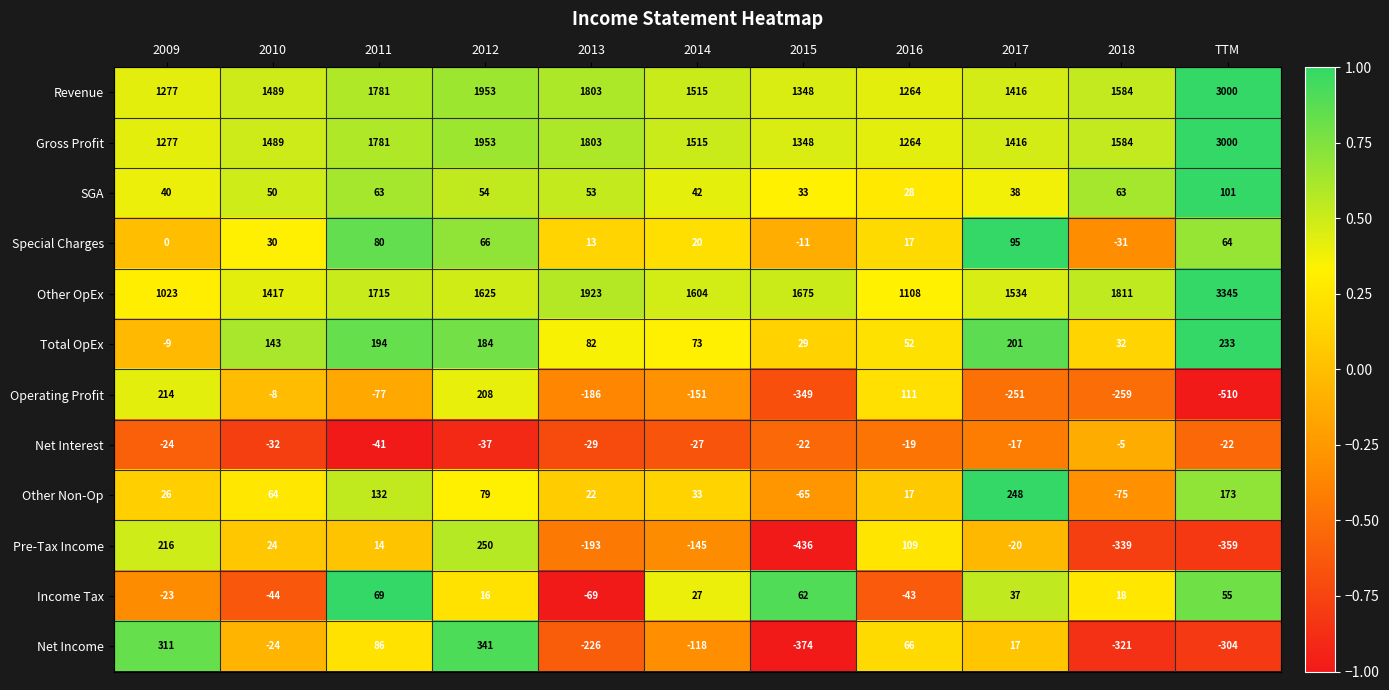

What is the difference between the maximum and minimum values in the Operating Profit series?

724